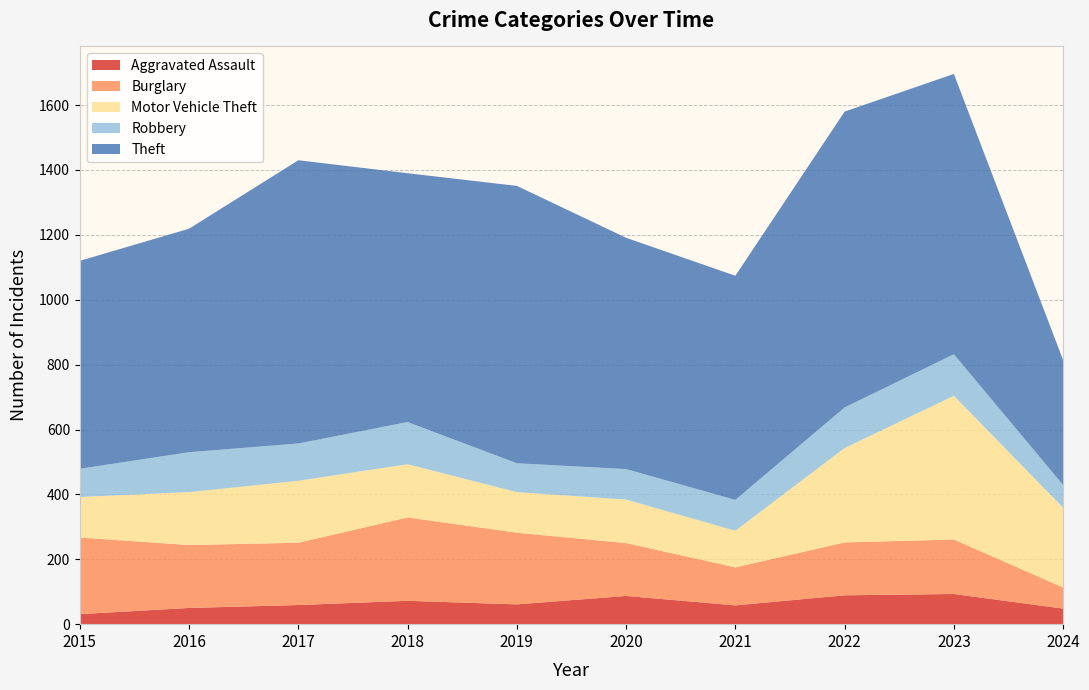

Reading left to right, transcribe all the data shown in this chart.

Aggravated Assault: 2015=31	2016=50	2017=59	2018=72	2019=61	2020=87	2021=58	2022=89	2023=93	2024=48
Burglary: 2015=236	2016=194	2017=192	2018=257	2019=221	2020=163	2021=117	2022=163	2023=168	2024=65
Motor Vehicle Theft: 2015=125	2016=163	2017=191	2018=164	2019=125	2020=134	2021=113	2022=291	2023=443	2024=246
Robbery: 2015=87	2016=123	2017=115	2018=130	2019=89	2020=94	2021=95	2022=125	2023=128	2024=70
Theft: 2015=641	2016=689	2017=873	2018=767	2019=855	2020=713	2021=691	2022=912	2023=864	2024=385